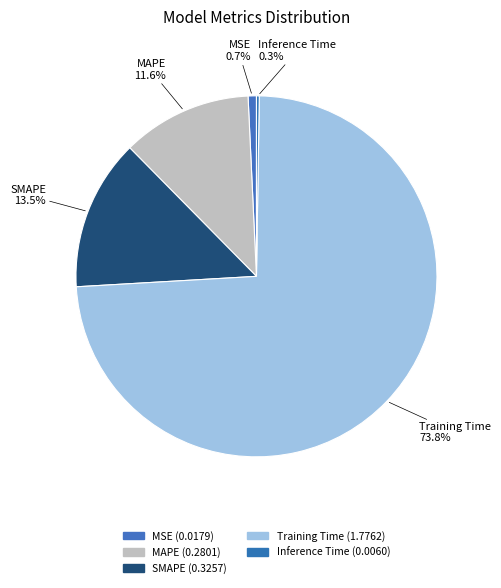

To the nearest percent, what is the difference between the MSE and SMAPE slice percentages?

13%